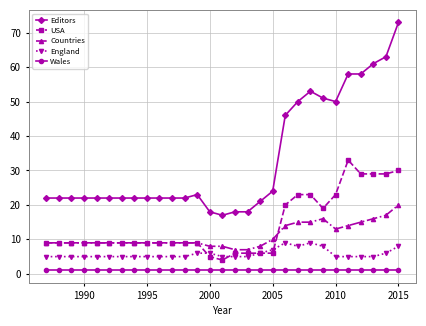

What is the value of the Countries point at the 27th from the left?

16